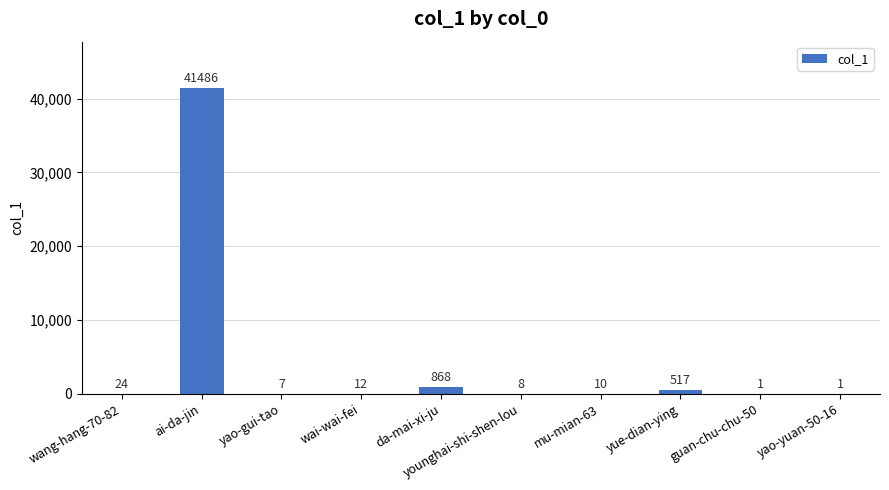

What is the greatest value displayed?

41486